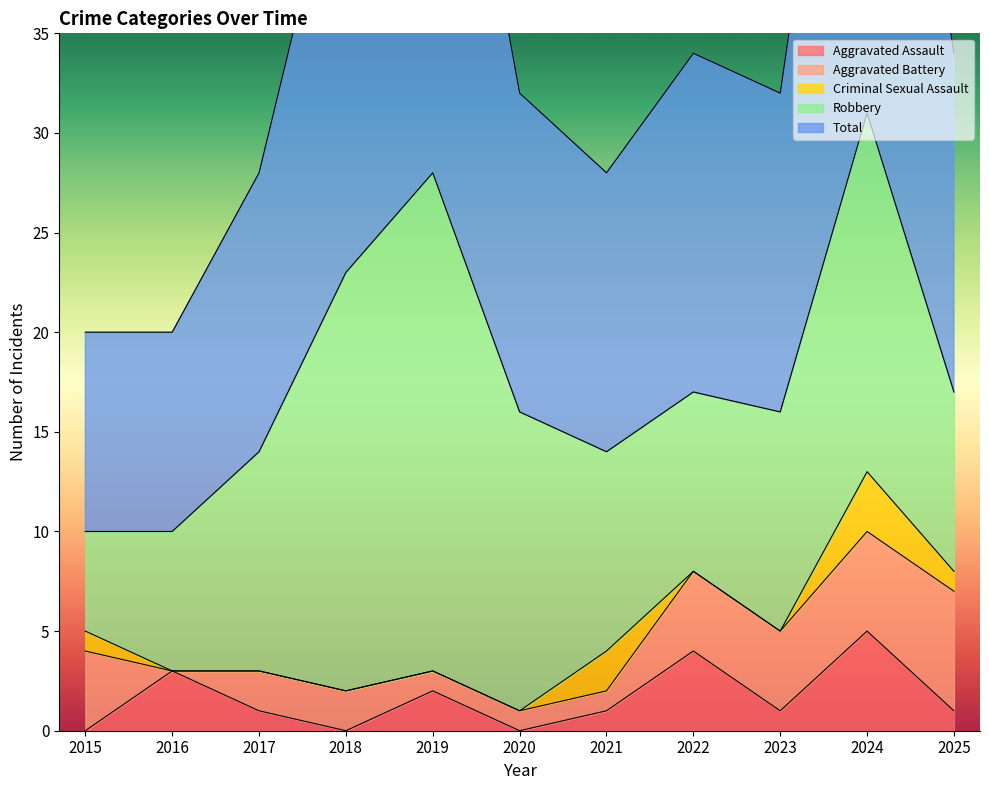

Does the chart have visible grid lines?

No